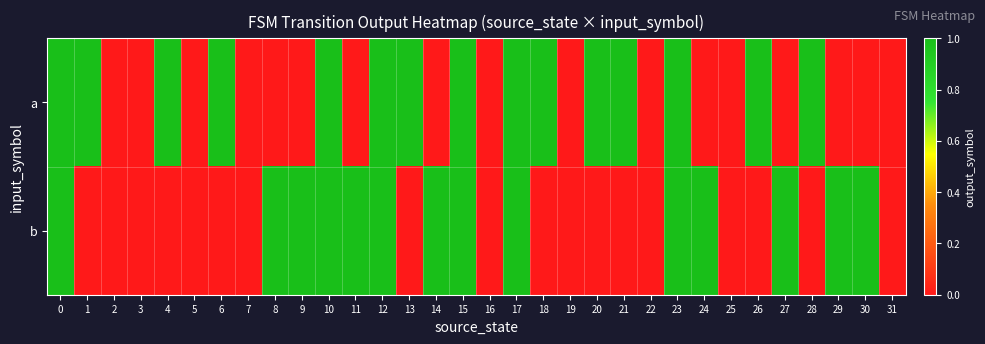

Reading left to right, what are all the values shown in this chart?

a: 0=1	1=1	2=0	3=0	4=1	5=0	6=1	7=0	8=0	9=0	10=1	11=0	12=1	13=1	14=0	15=1	16=0	17=1	18=1	19=0	20=1	21=1	22=0	23=1	24=0	25=0	26=1	27=0	28=1	29=0	30=0	31=0
b: 0=1	1=0	2=0	3=0	4=0	5=0	6=0	7=0	8=1	9=1	10=1	11=1	12=1	13=0	14=1	15=1	16=0	17=1	18=0	19=0	20=0	21=0	22=0	23=1	24=1	25=0	26=0	27=1	28=0	29=1	30=1	31=0